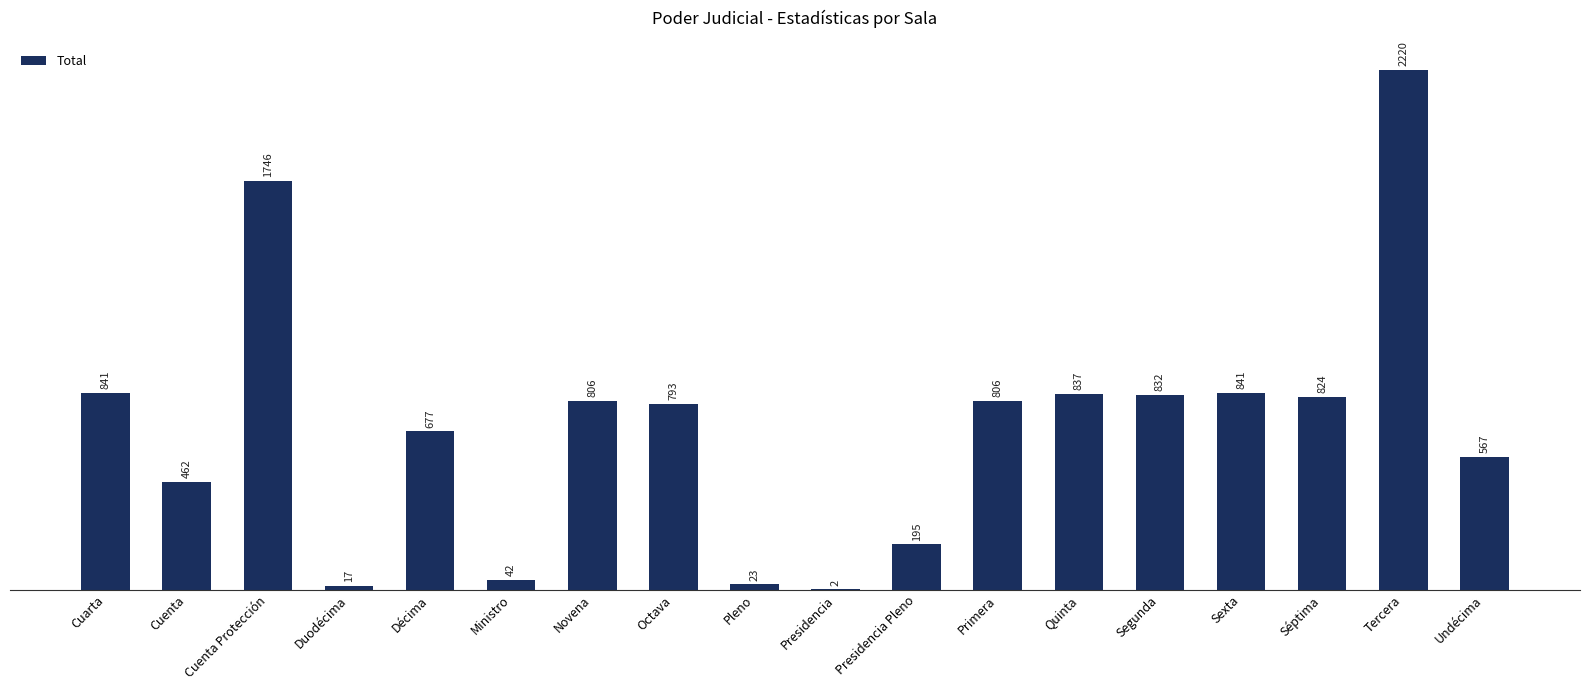

What is the change in value from Pleno to Undécima?

+544